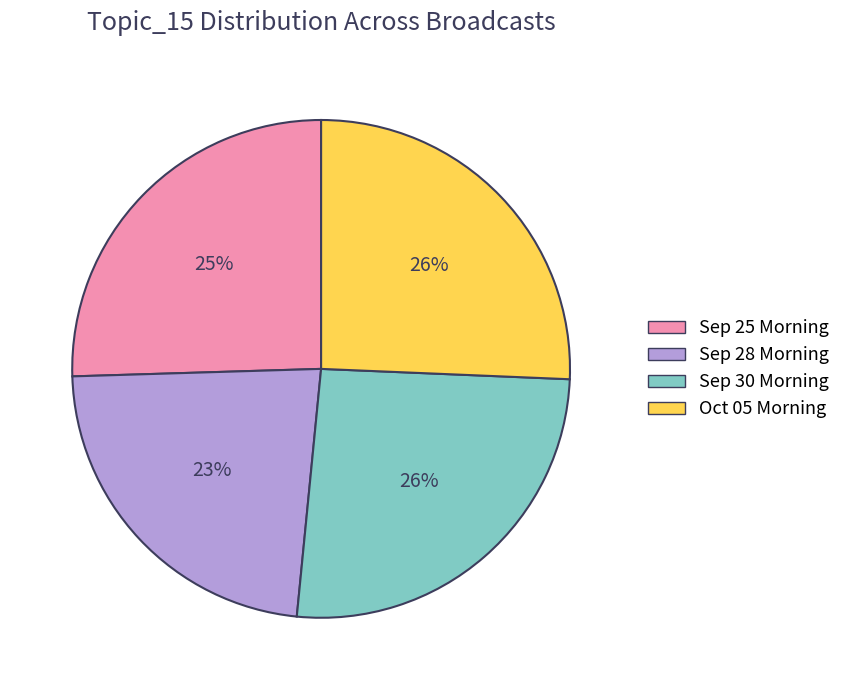

To the nearest percent, what portion does Sep 25 Morning represent?

25%